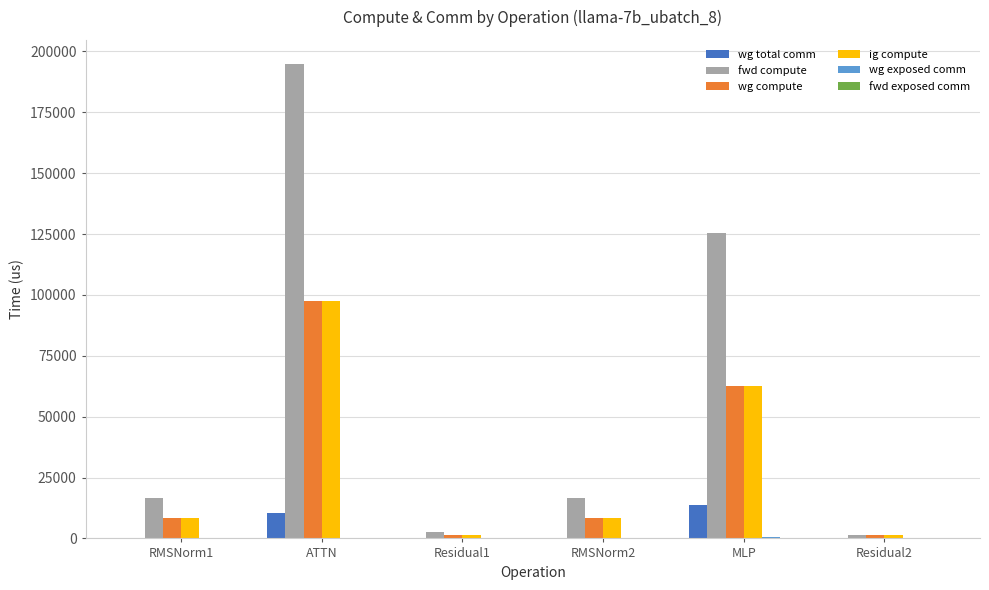

Which series has the widest spread of values?

fwd compute